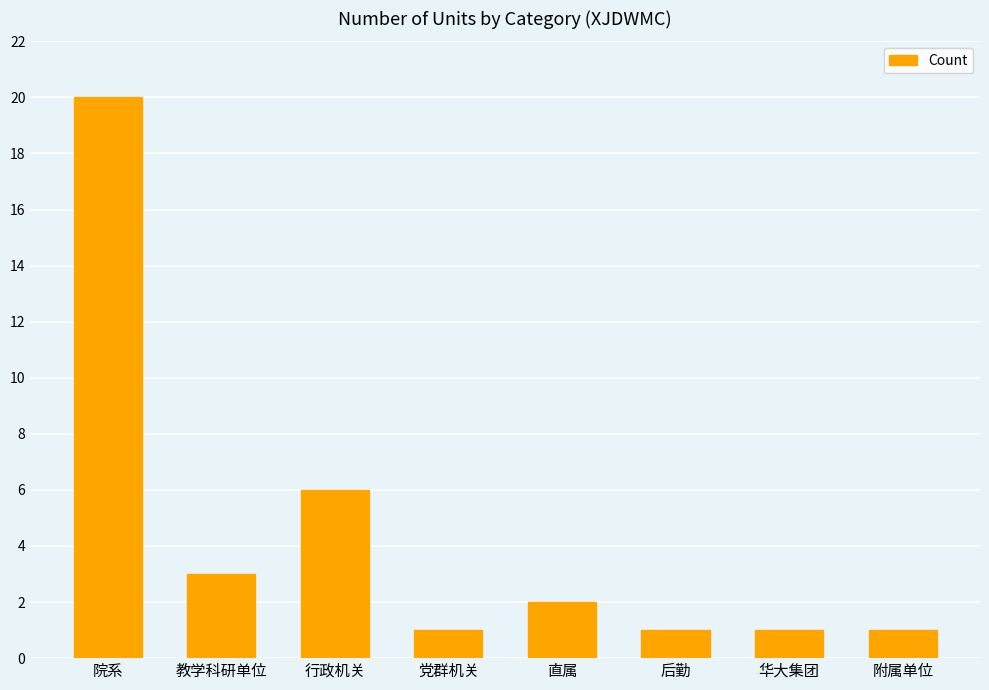

Between 附属单位 and 行政机关, which is larger?

行政机关